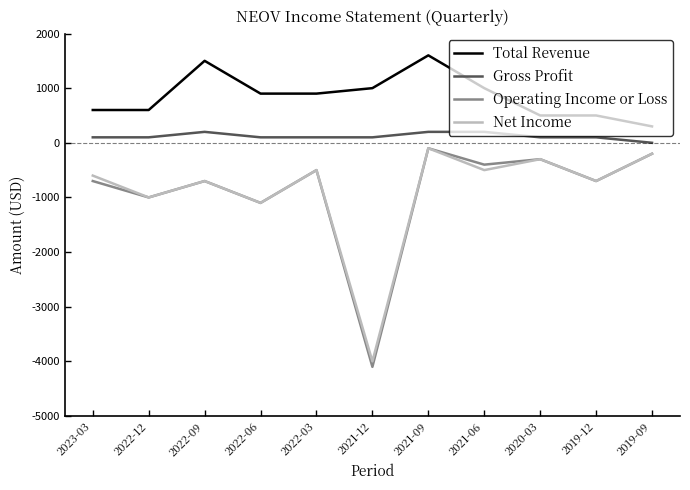

The value of Total Revenue at 2023-03 is 600. True or false?

True